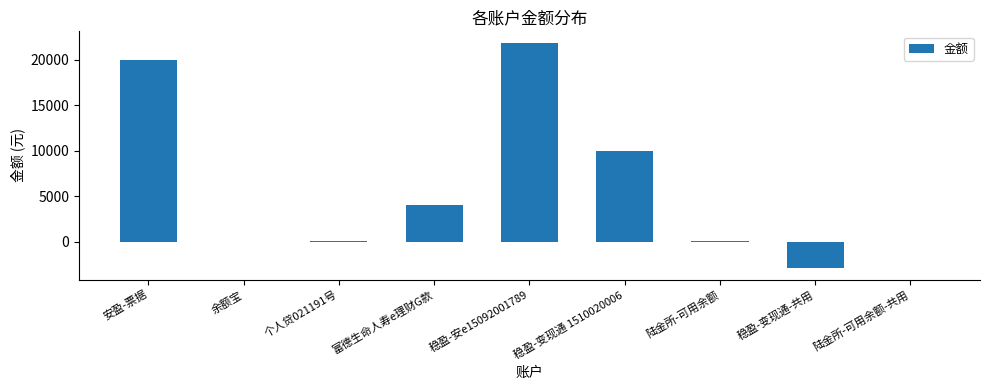

What is the average value?

5899.5